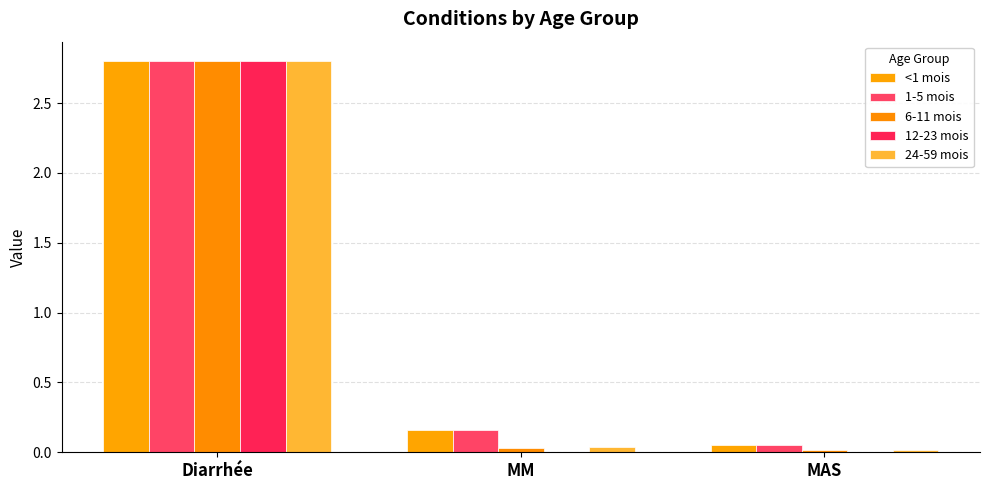

Which category has the lowest value in the 6-11 mois series?

MAS